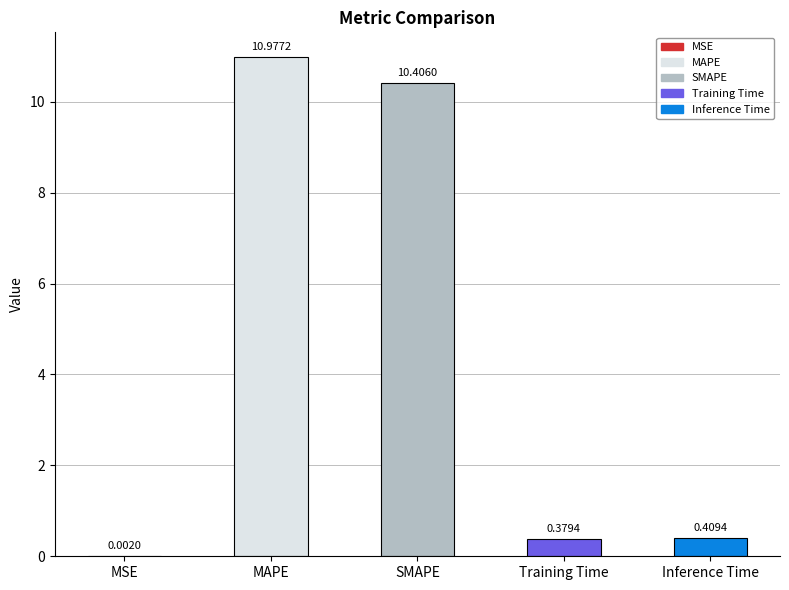

Are the bars horizontal?

No